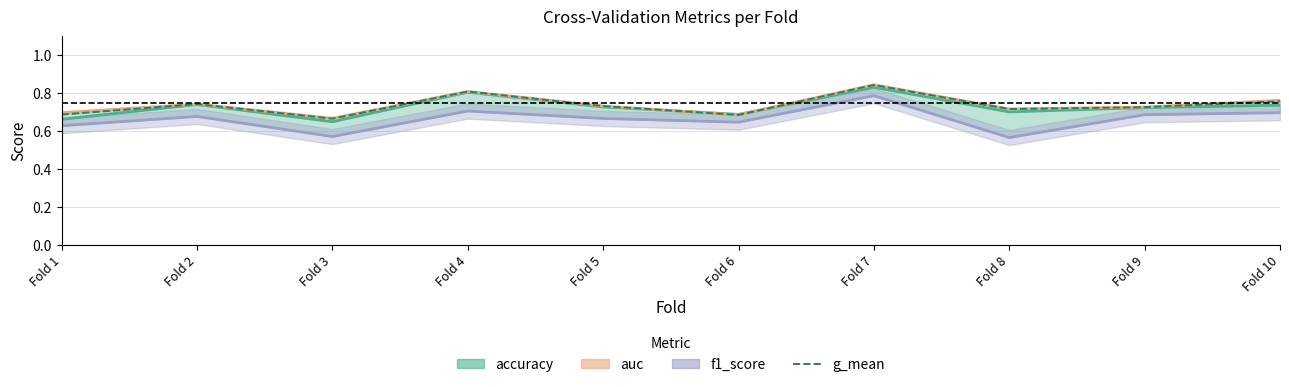

Which has a higher value, Fold 6 or Fold 4?

Fold 4